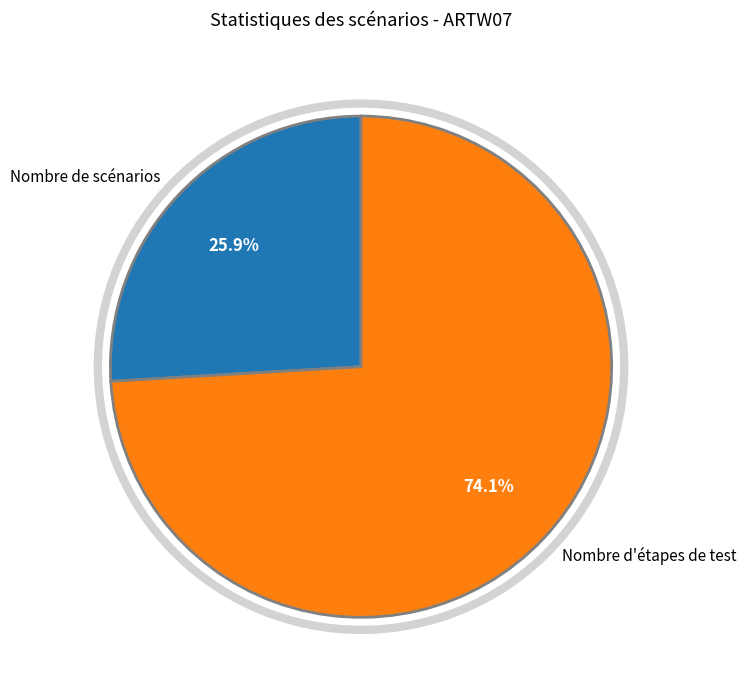

What percentage is NOT represented by Nombre d'étapes de test?

25.9%